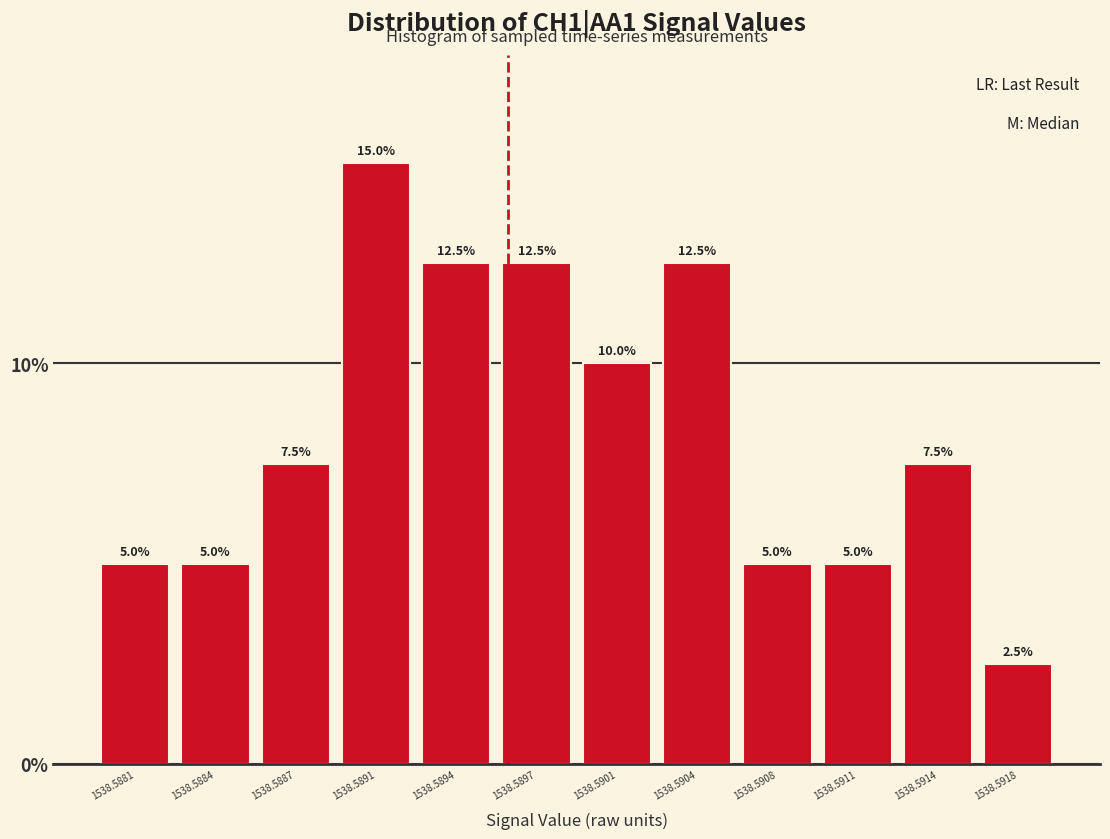

Reading left to right, list all the values displayed in this chart.

5.0	5.0	7.5	15.0	12.5	12.5	10.0	12.5	5.0	5.0	7.5	2.5